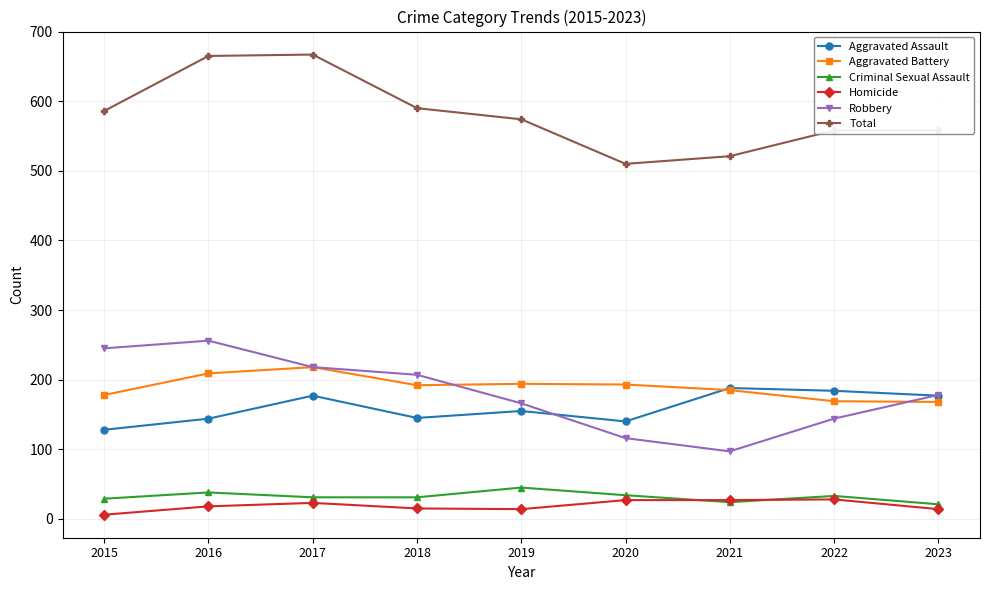

What is the maximum value for Aggravated Assault?

188